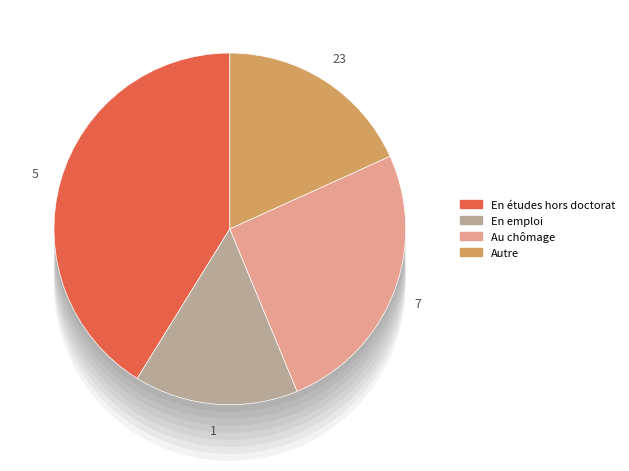

Rank the categories by value from highest to lowest.

5, 7, 23, 1